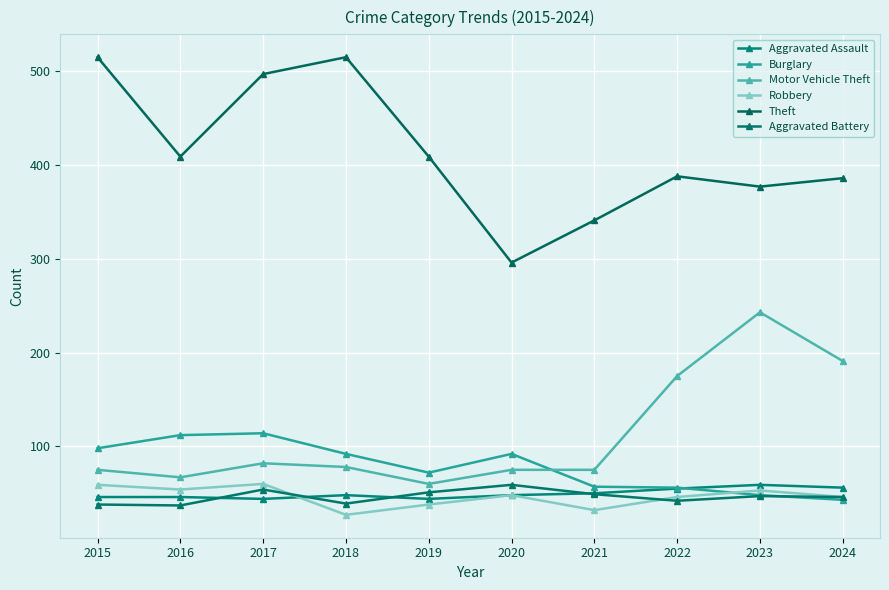

What is the difference between the maximum and second lowest values in the Robbery series?

28